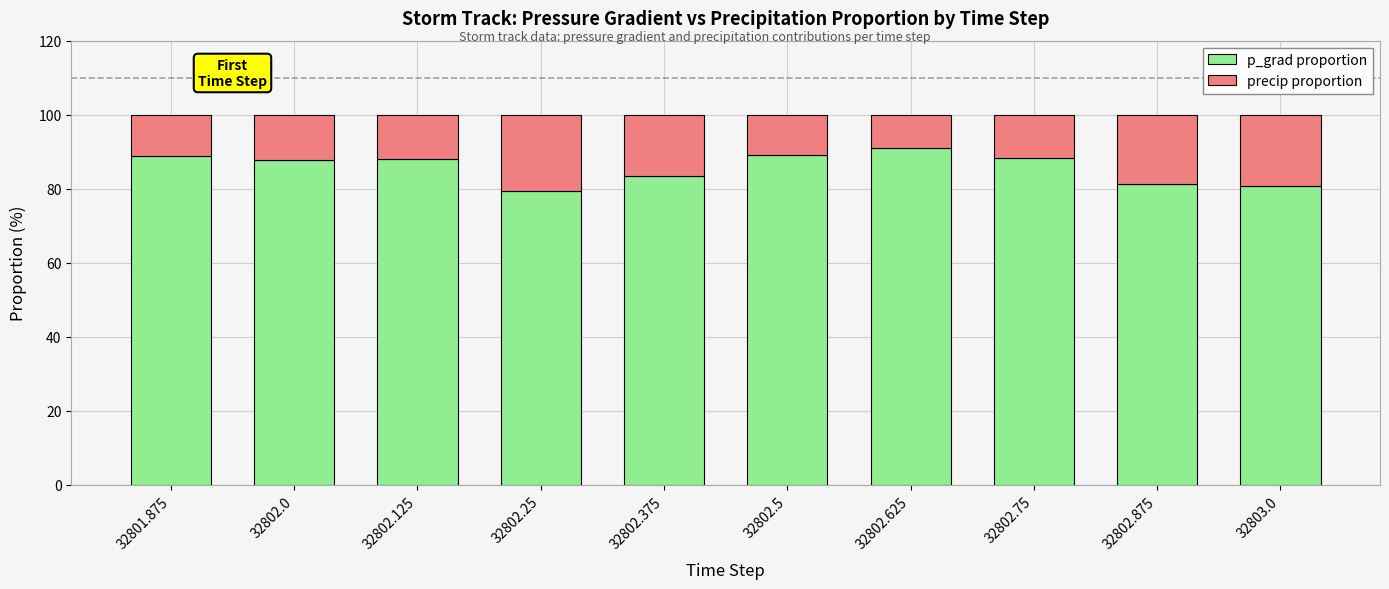

What is the total value across all series at 32802.625?

100.0